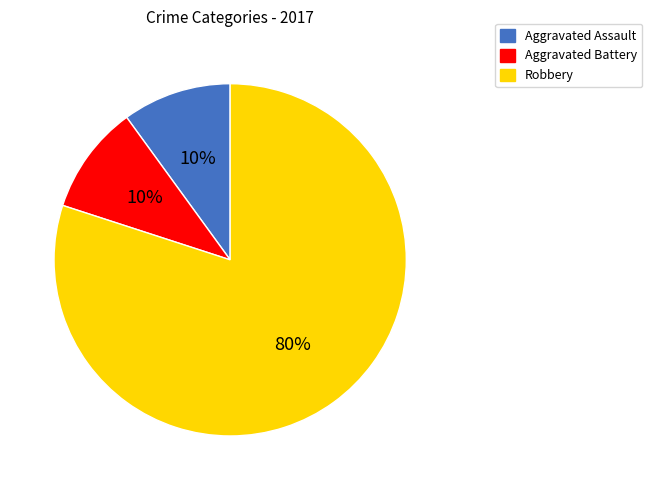

To the nearest percent, what is the average slice percentage?

33%